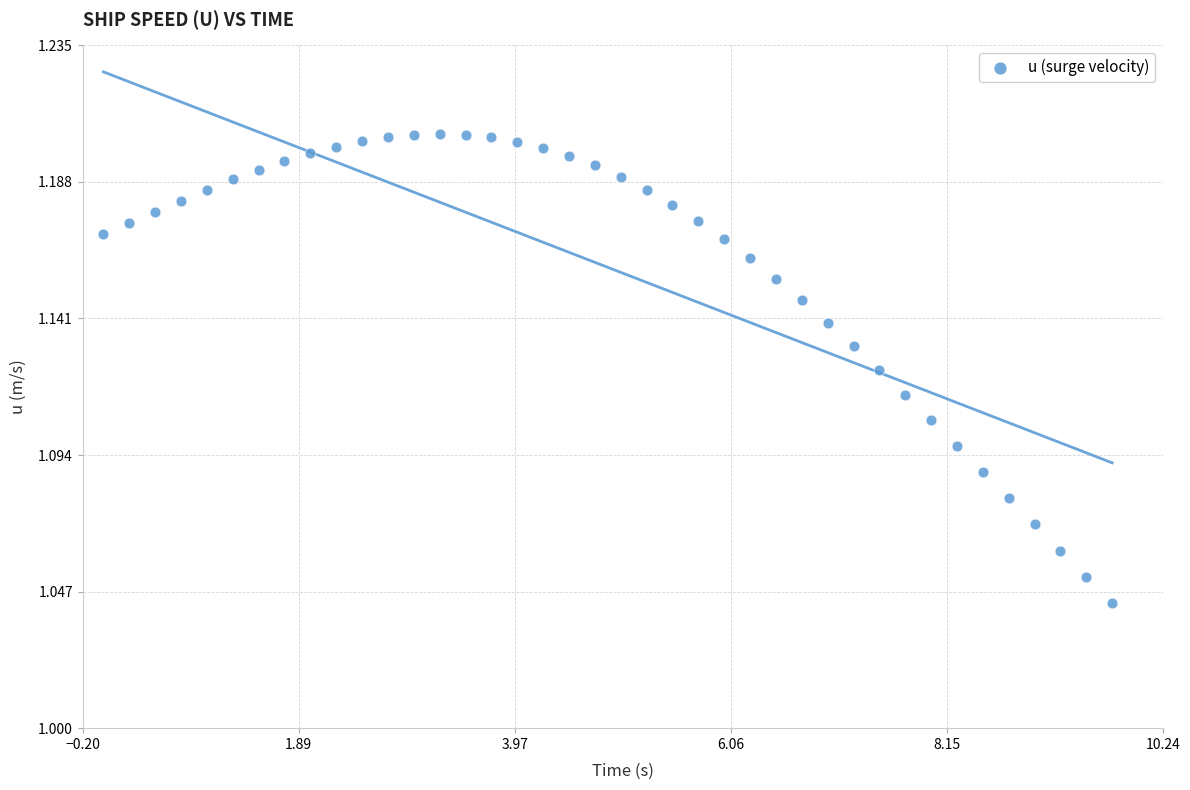

What is the range of X values (max minus min)?

9.8